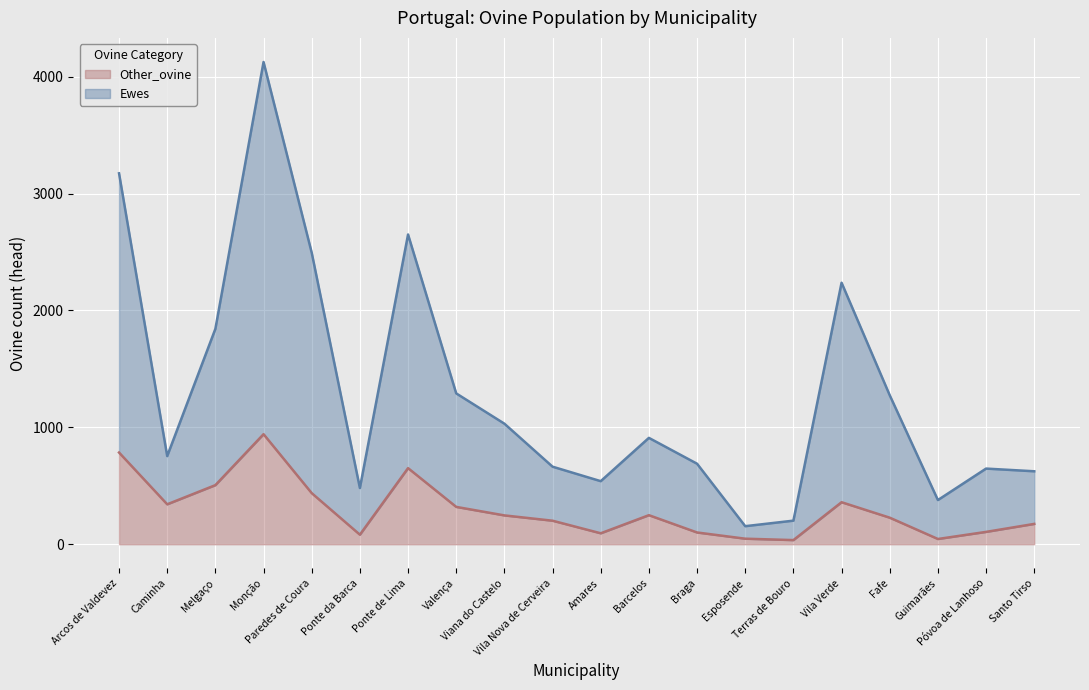

What is the total value across all series at Esposende?

154.5